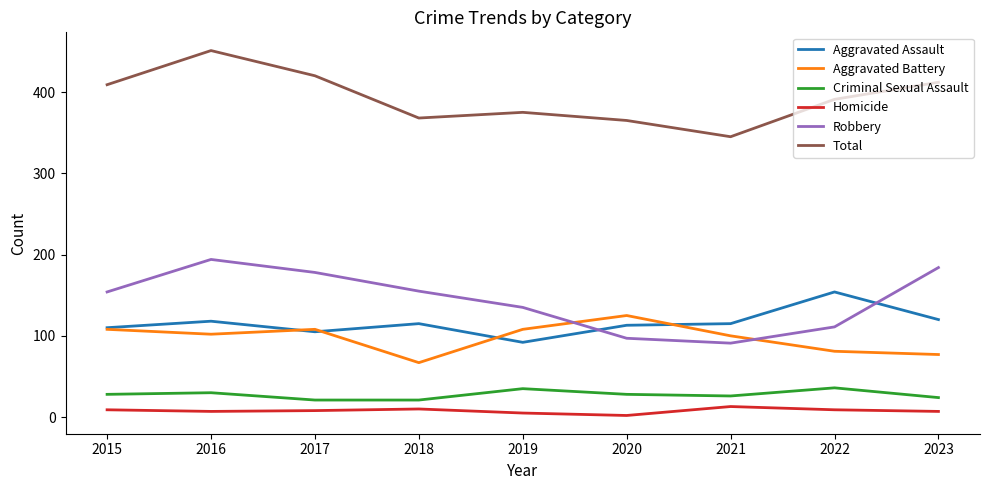

List the series in order of their peak value, lowest first.

Homicide, Criminal Sexual Assault, Aggravated Battery, Aggravated Assault, Robbery, Total